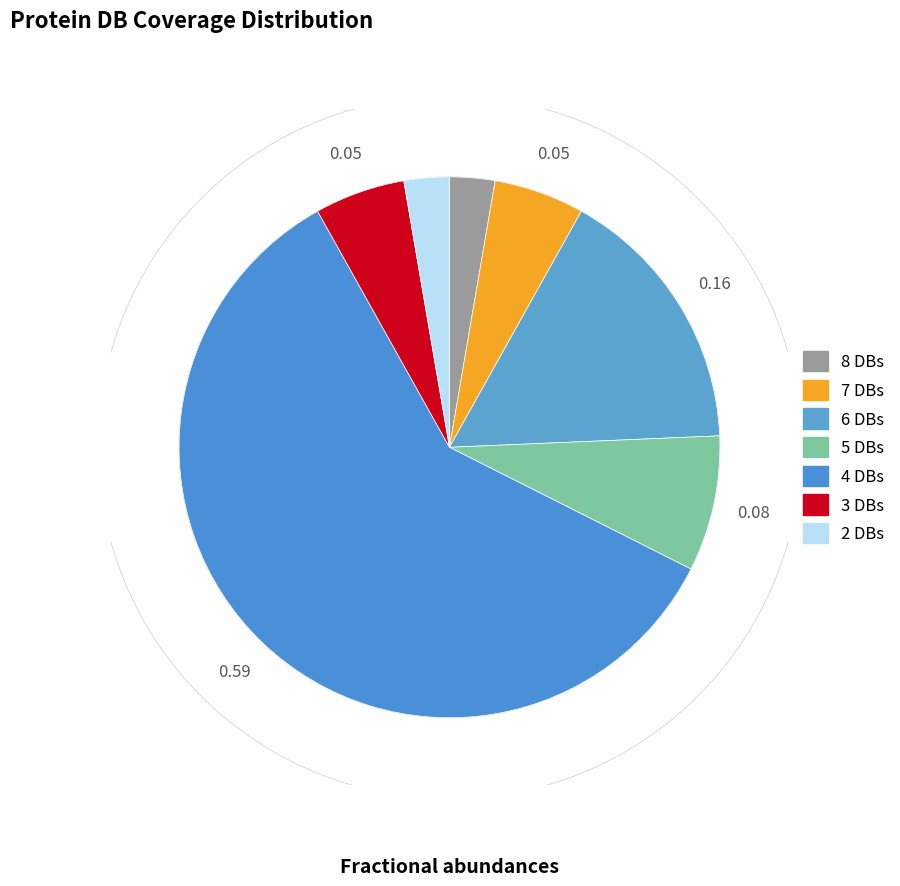

Which category has the biggest portion of the pie?

Db_count_4